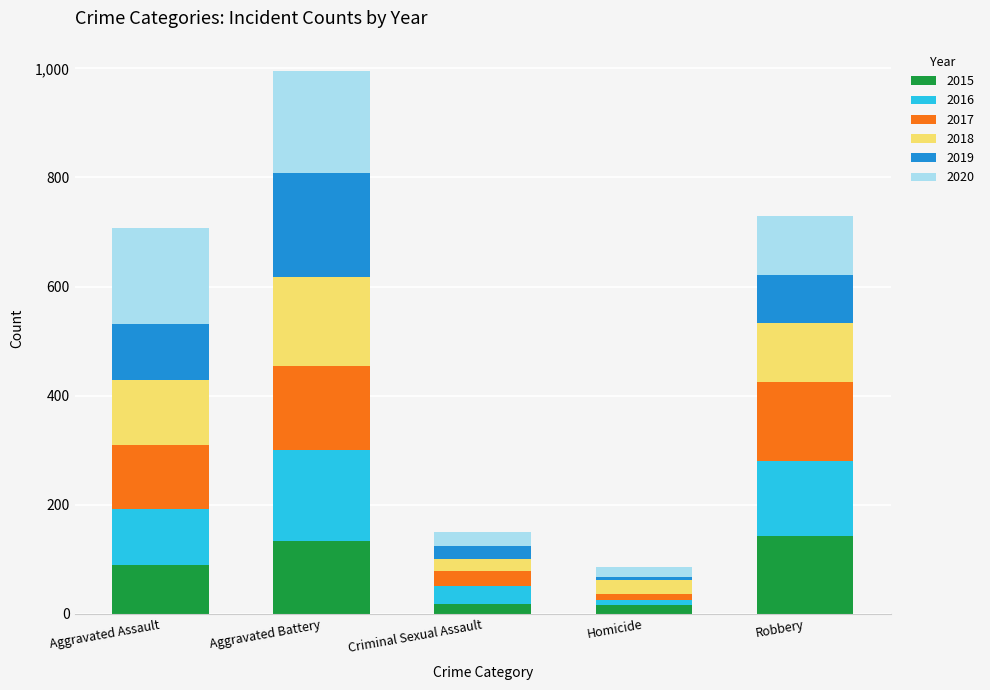

How many categories are shown in the chart?

5